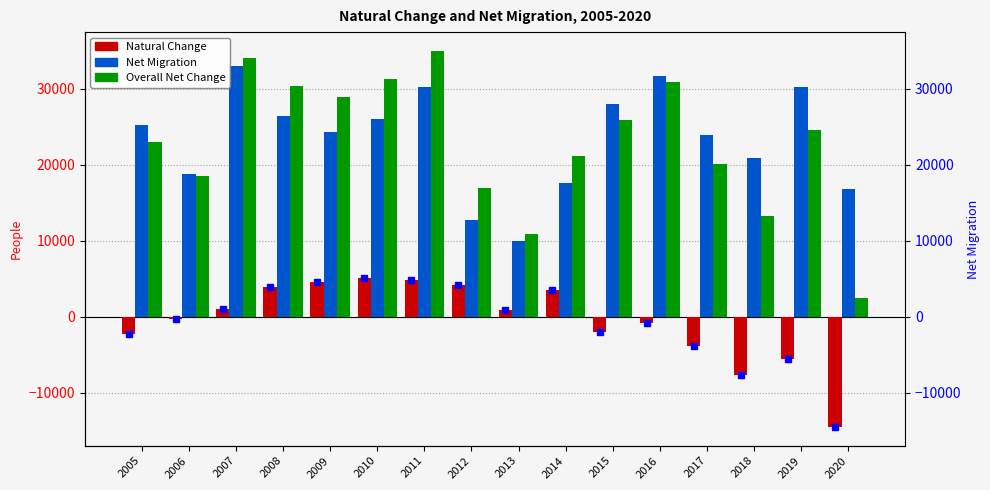

How many positive values does the Natural Change series have?

8